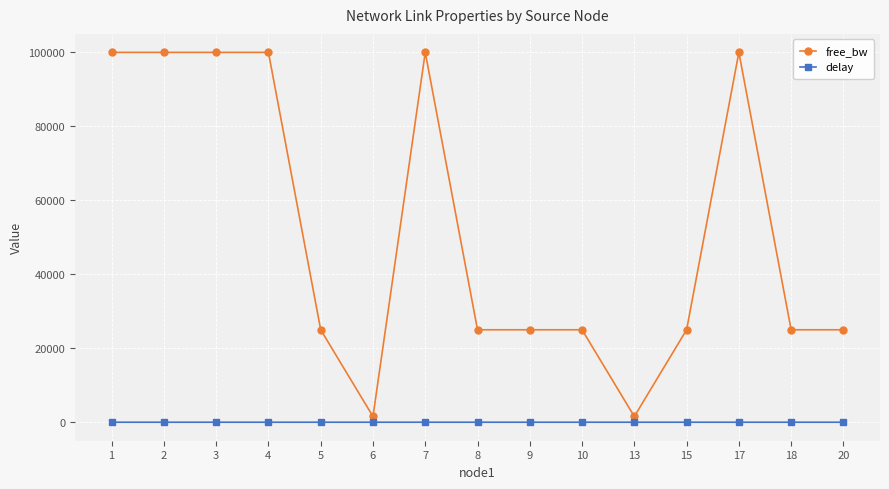

How many lines are shown in the chart?

2